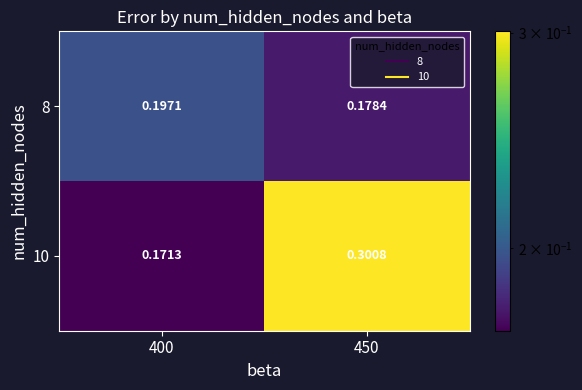

Is the value of 10 at 450 greater than the value of 8 at 450?

Yes